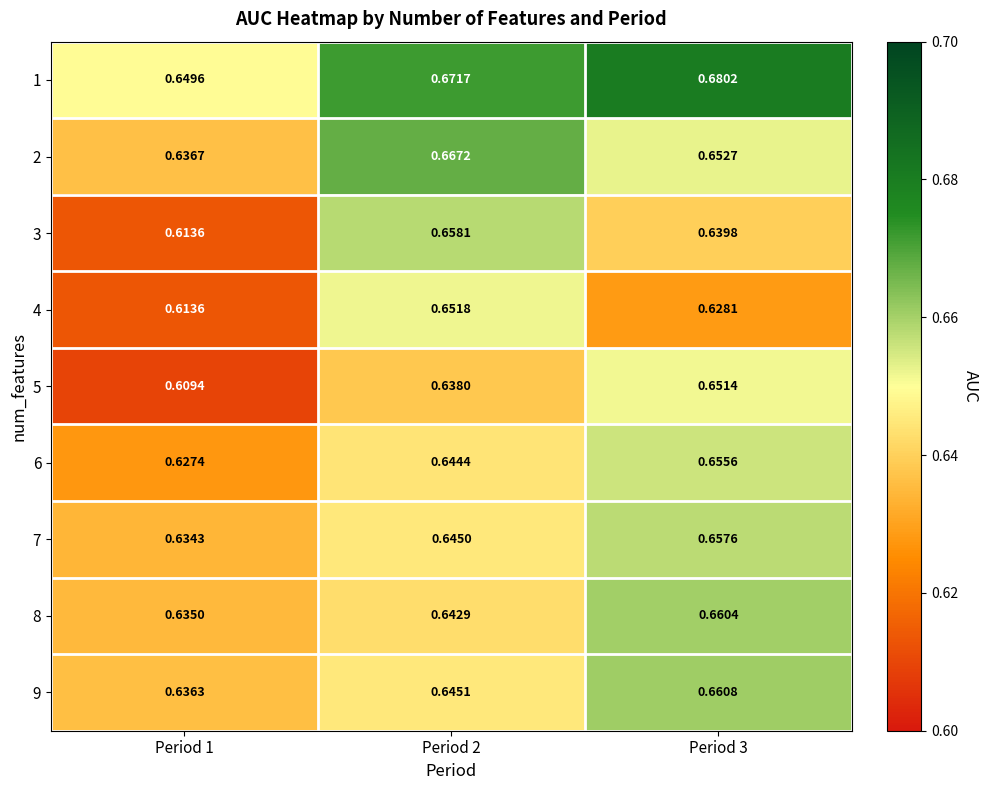

Is the value of 6 at Period 1 greater than the value of 3 at Period 3?

No